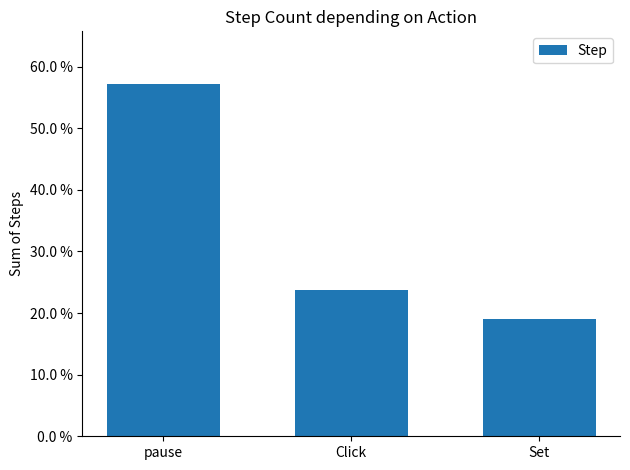

The value at pause is 0.4. True or false?

False